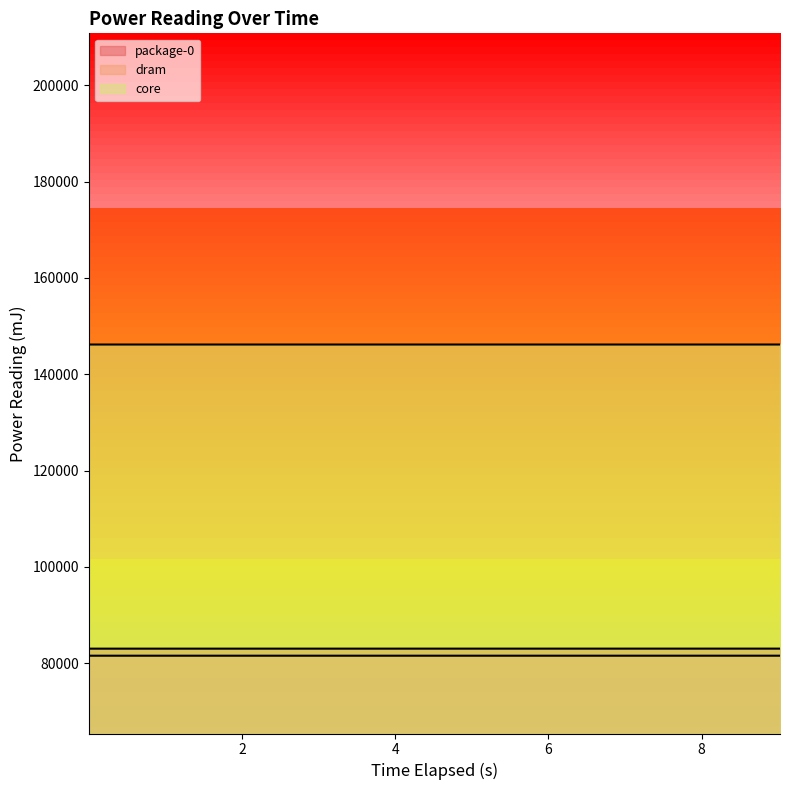

What is the label of the 8th point from the left?

7.019300986